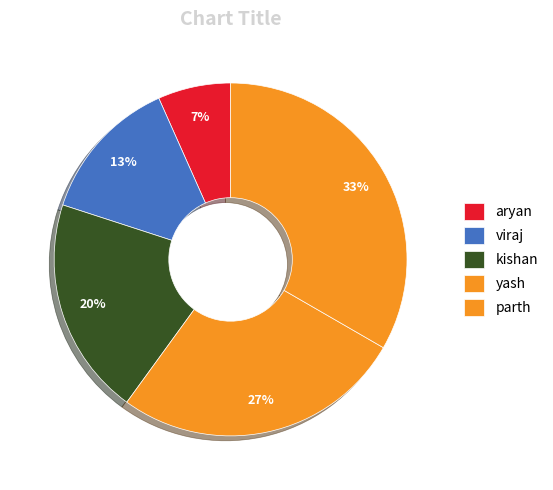

Between viraj and aryan, which is larger?

viraj